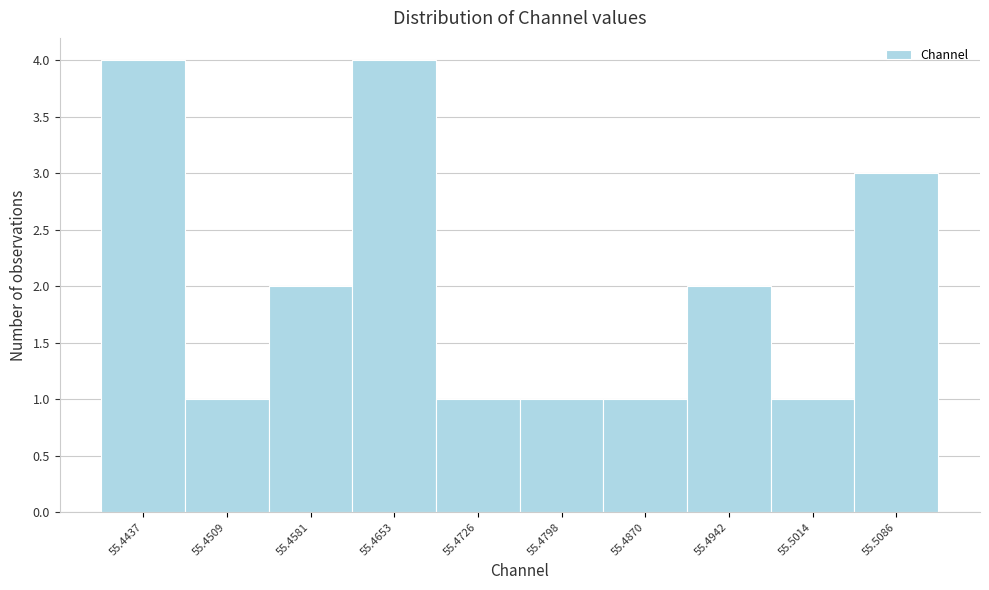

Reading left to right, extract all data points from this chart.

4	1	2	4	1	1	1	2	1	3